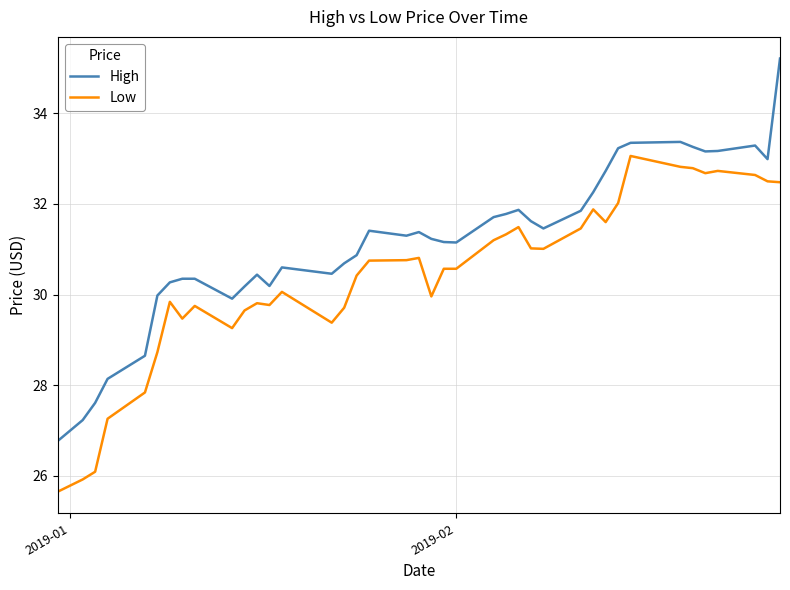

True or false: High and Low cross at least once.

False